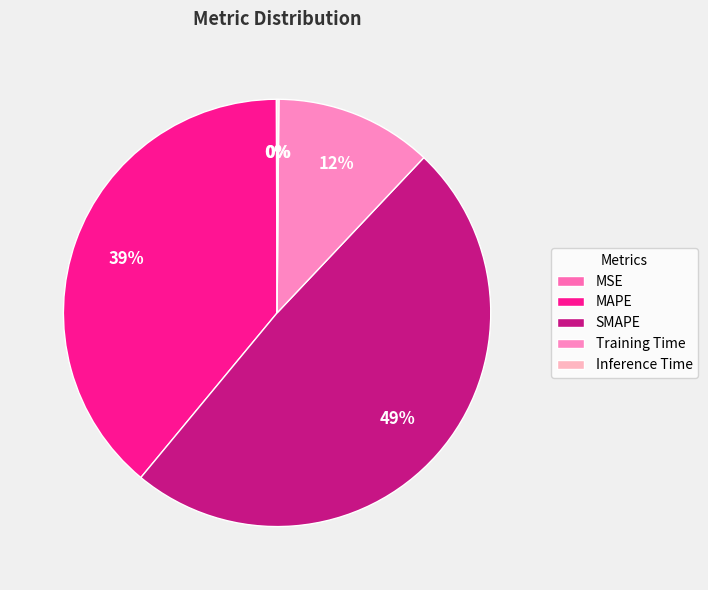

What is the largest slice in the pie chart?

SMAPE